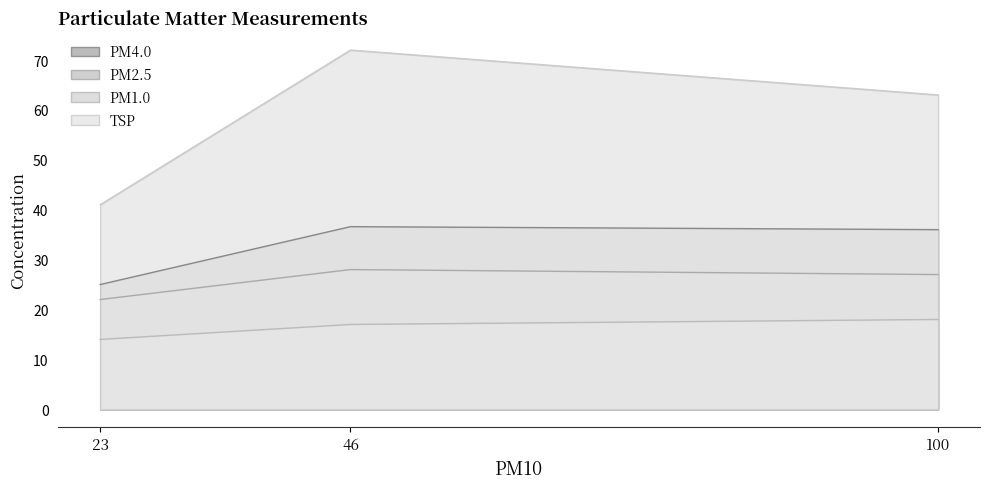

True or false: TSP has a value of 63.0 at 100.

True